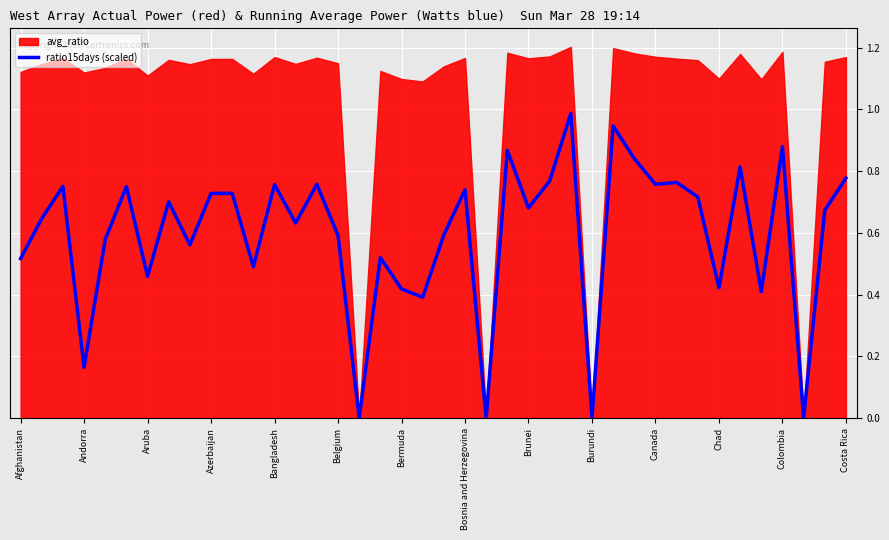

At which category does the chart reach its peak across all series?

26